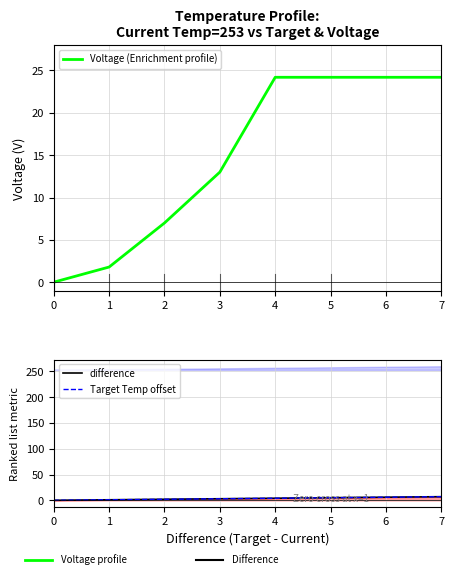

Count the number of data series in this chart.

3